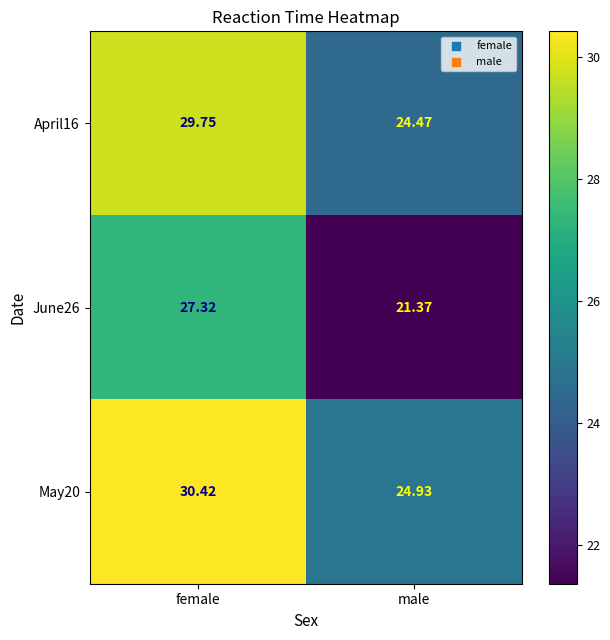

Rank the series by their average value, from lowest to highest.

June26, April16, May20